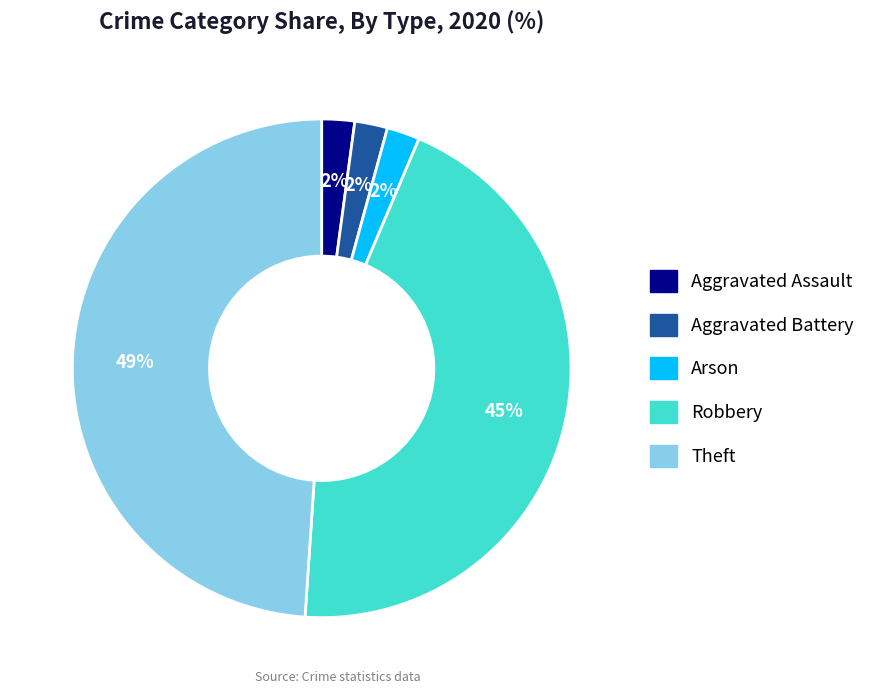

Does any single category account for the majority?

No